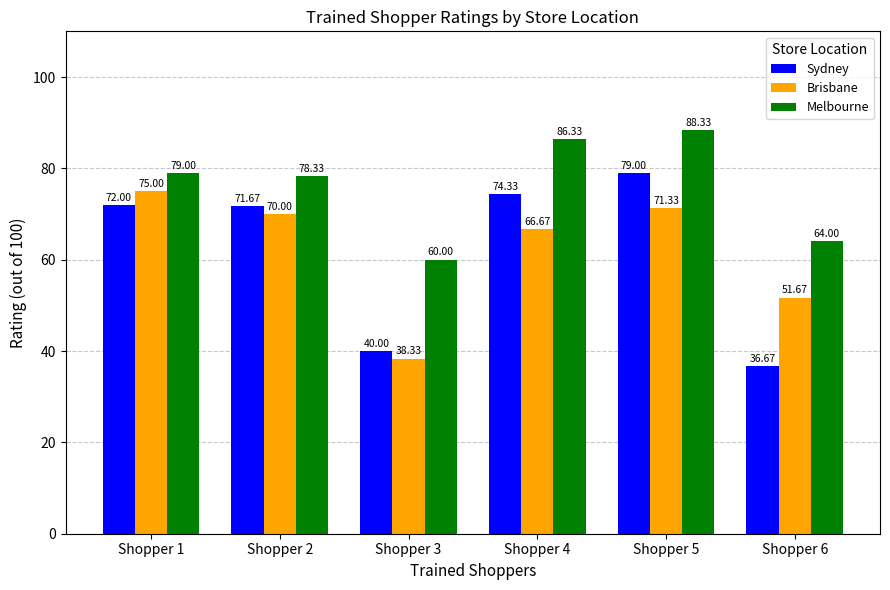

Which series has the widest spread of values?

Sydney